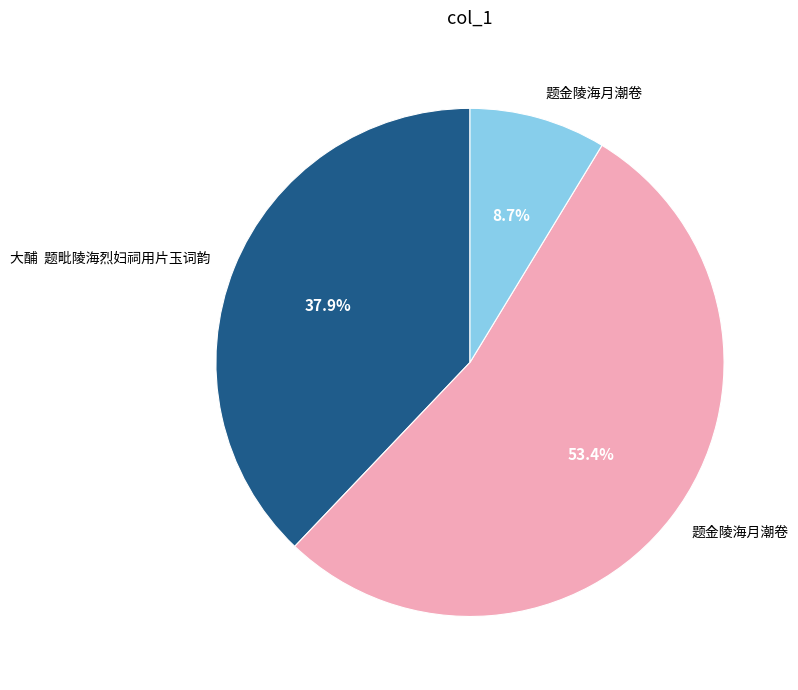

Is there any slice that represents more than half of the pie?

Yes